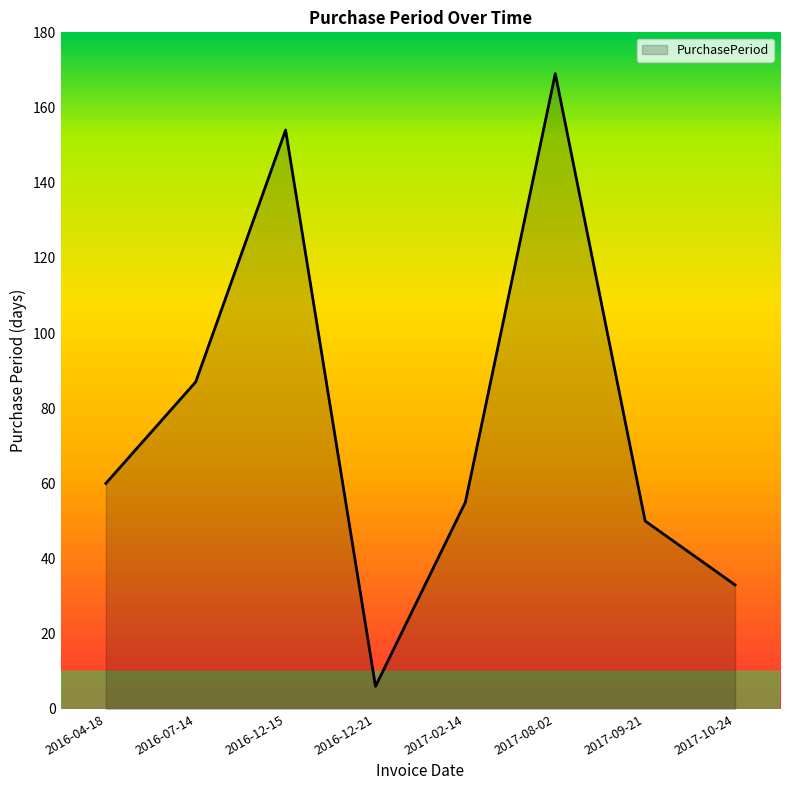

Reading left to right, transcribe all the data shown in this chart.

60	87	154	6	55	169	50	33